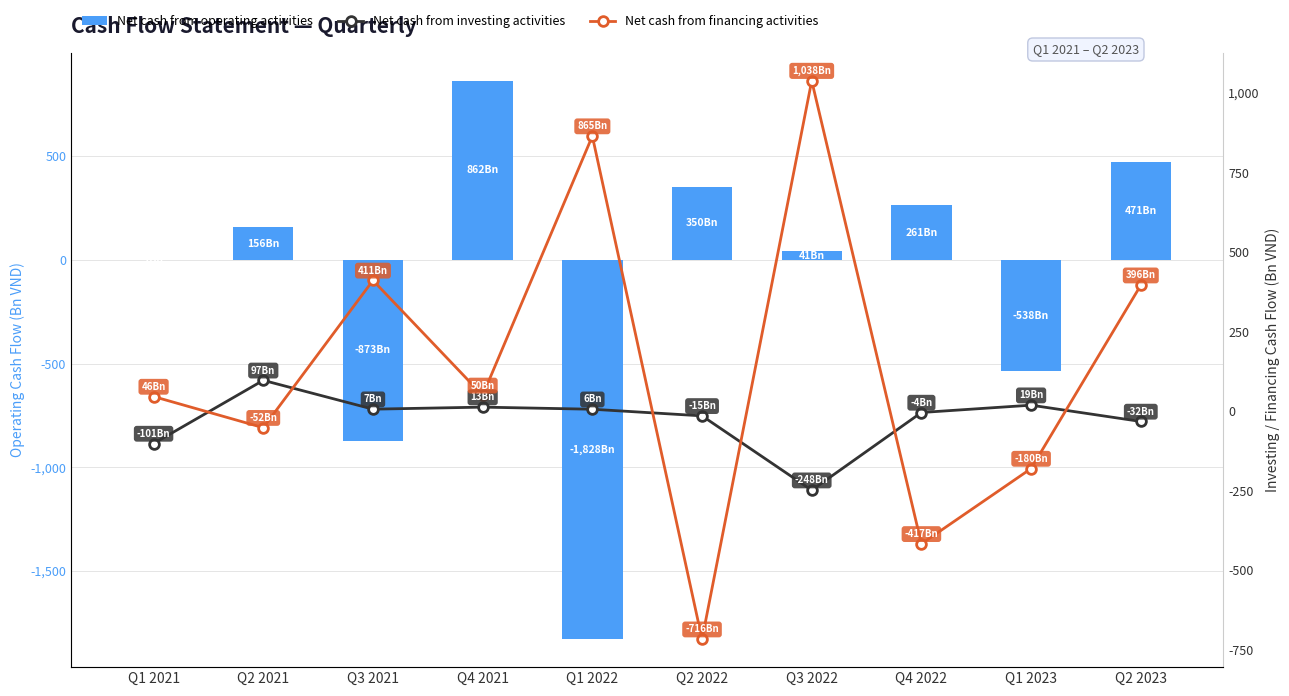

Where does the Net cash from financing activities series first go above 49?

Q3 2021